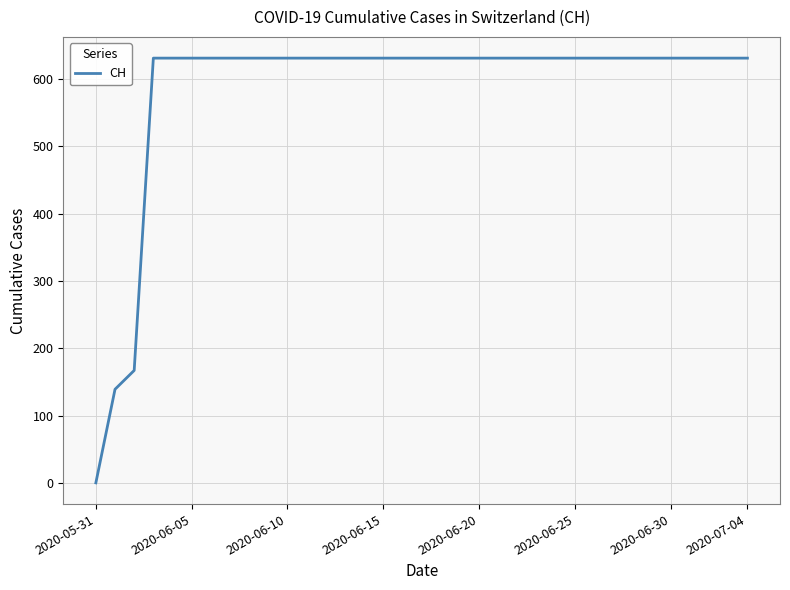

Reading left to right, extract all data points from this chart.

0	139	167	631	631	631	631	631	631	631	631	631	631	631	631	631	631	631	631	631	631	631	631	631	631	631	631	631	631	631	631	631	631	631	631